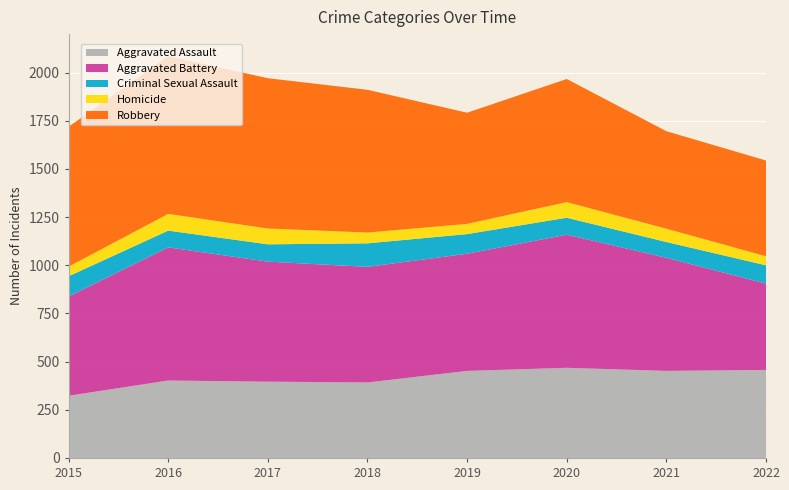

Reading left to right, transcribe all the data shown in this chart.

Aggravated Assault: 323	402	396	392	452	468	452	457
Aggravated Battery: 515	691	623	600	608	691	587	448
Criminal Sexual Assault: 105	87	90	122	102	88	82	95
Homicide: 50	87	82	56	53	81	69	47
Robbery: 726	819	780	741	577	639	506	497